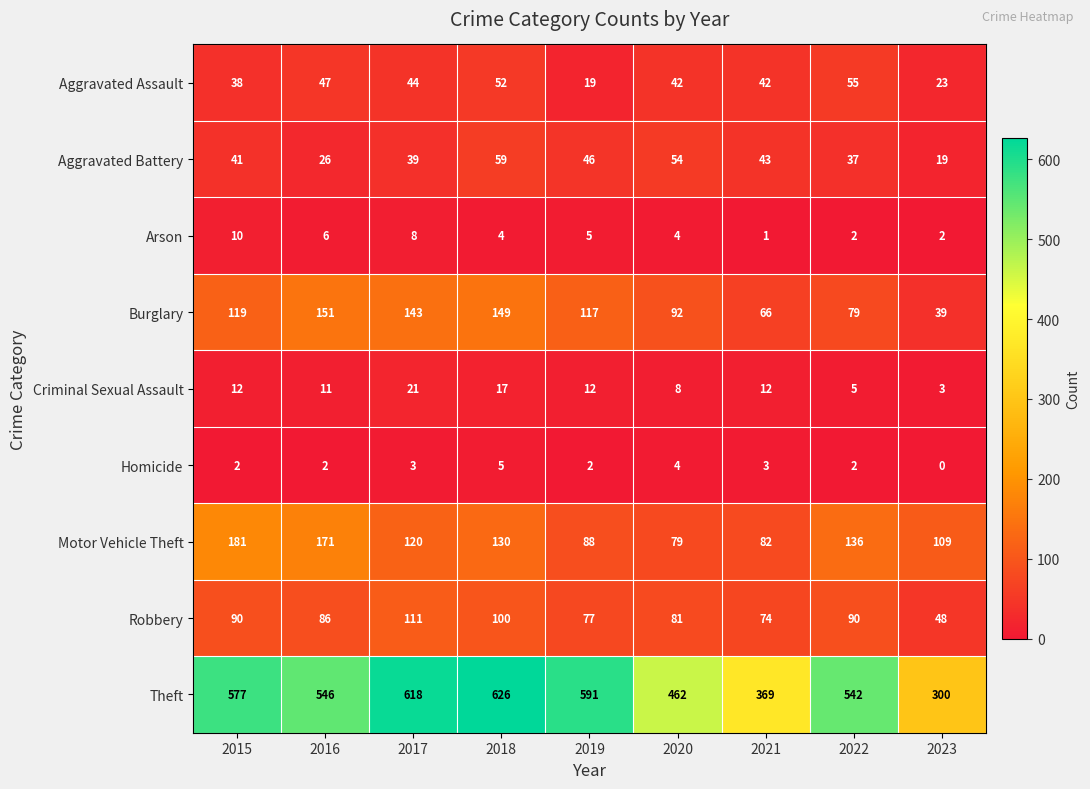

At 2016, list the series in order from largest to smallest.

Theft, Motor Vehicle Theft, Burglary, Robbery, Aggravated Assault, Aggravated Battery, Criminal Sexual Assault, Arson, Homicide